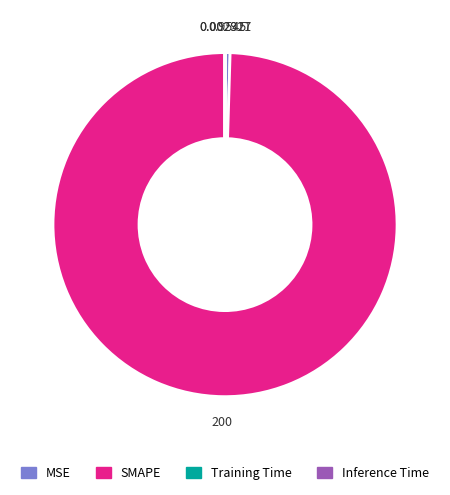

What is the largest slice in the pie chart?

SMAPE